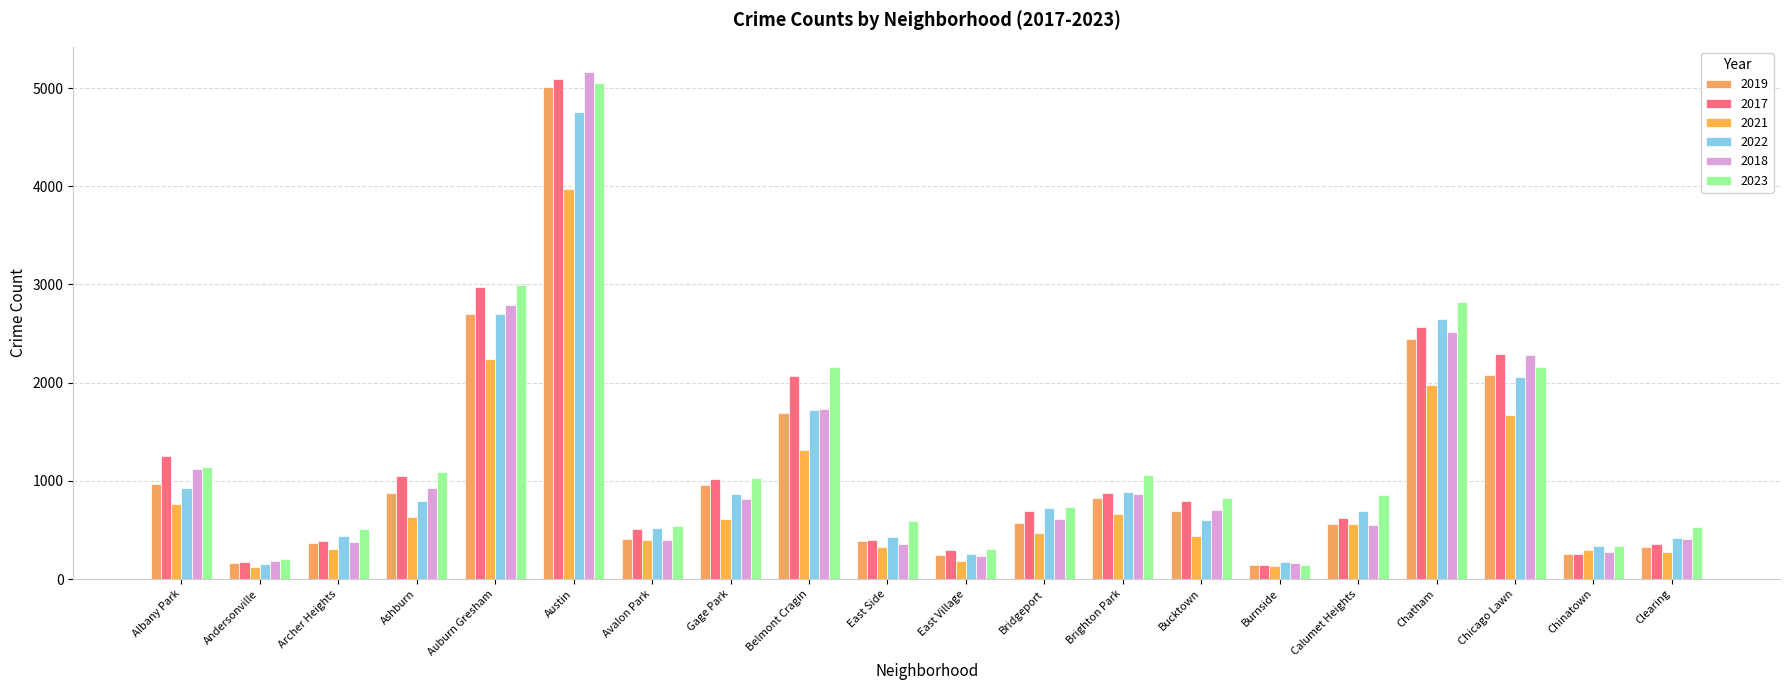

How many values in the 2019 series are below 694?

10